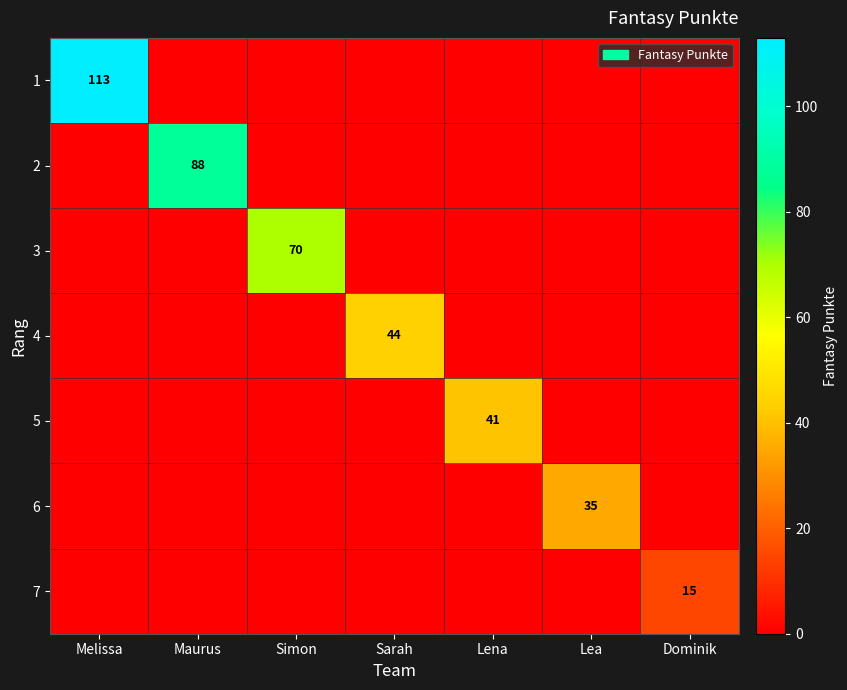

What is the difference between the maximum and minimum values in the 2 series?

88